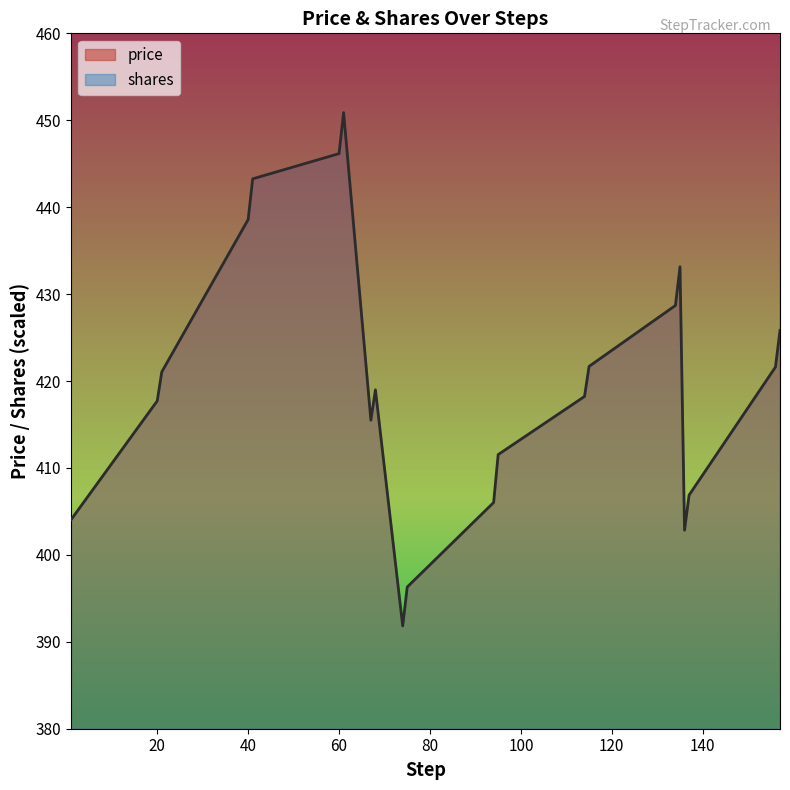

Reading left to right, extract all data points from this chart.

price: 1=404.0	20=417.7	21=421.0	40=438.6	41=443.3	60=446.2	61=450.9	67=415.5	68=419.0	74=391.8	75=396.3	94=406.0	95=411.5	114=418.2	115=421.7	134=428.7	135=433.1	136=402.8	137=406.9	156=421.6	157=425.8
shares: 1=1066.5	20=1066.5	21=1039.2	40=1039.2	41=1008.3	60=1008.3	61=998.8	67=998.8	68=1042.2	74=1042.2	75=1078.8	94=1078.8	95=1054.0	114=1054.0	115=1036.5	134=1036.5	135=1019.9	136=1019.9	137=1057.8	156=1057.8	157=1030.2